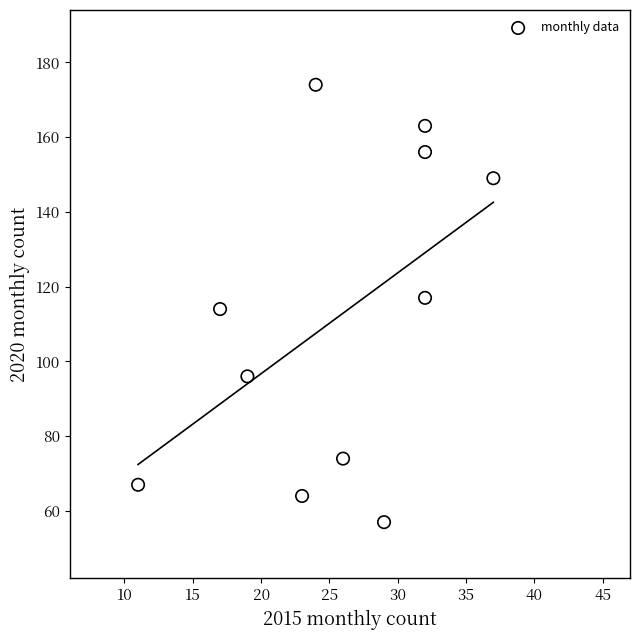

What is the average X value?

26